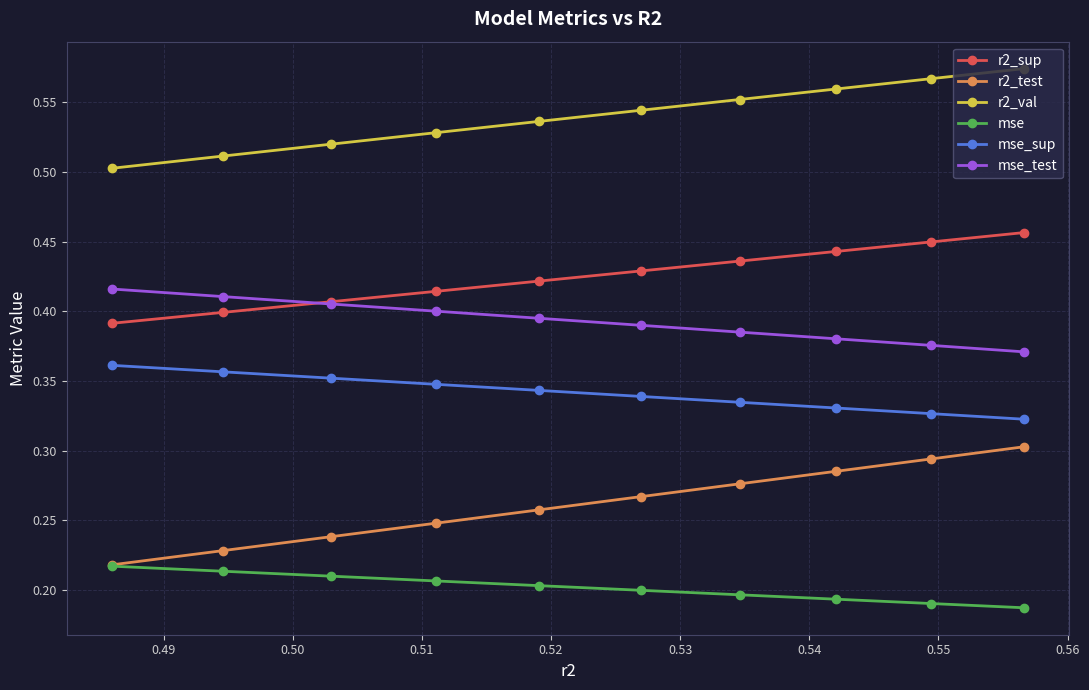

Which series has the largest range (max minus min)?

r2_test